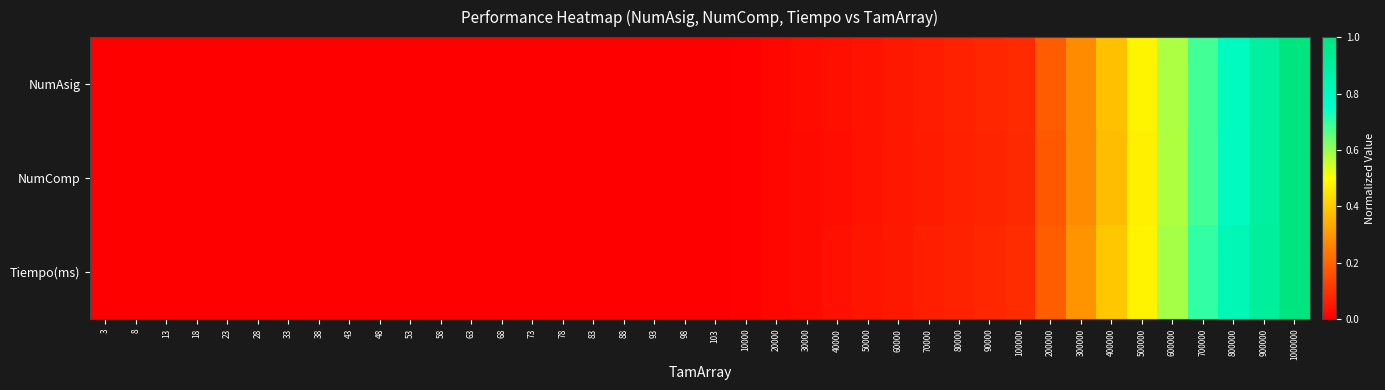

Which series has the largest range (max minus min)?

NumAsig